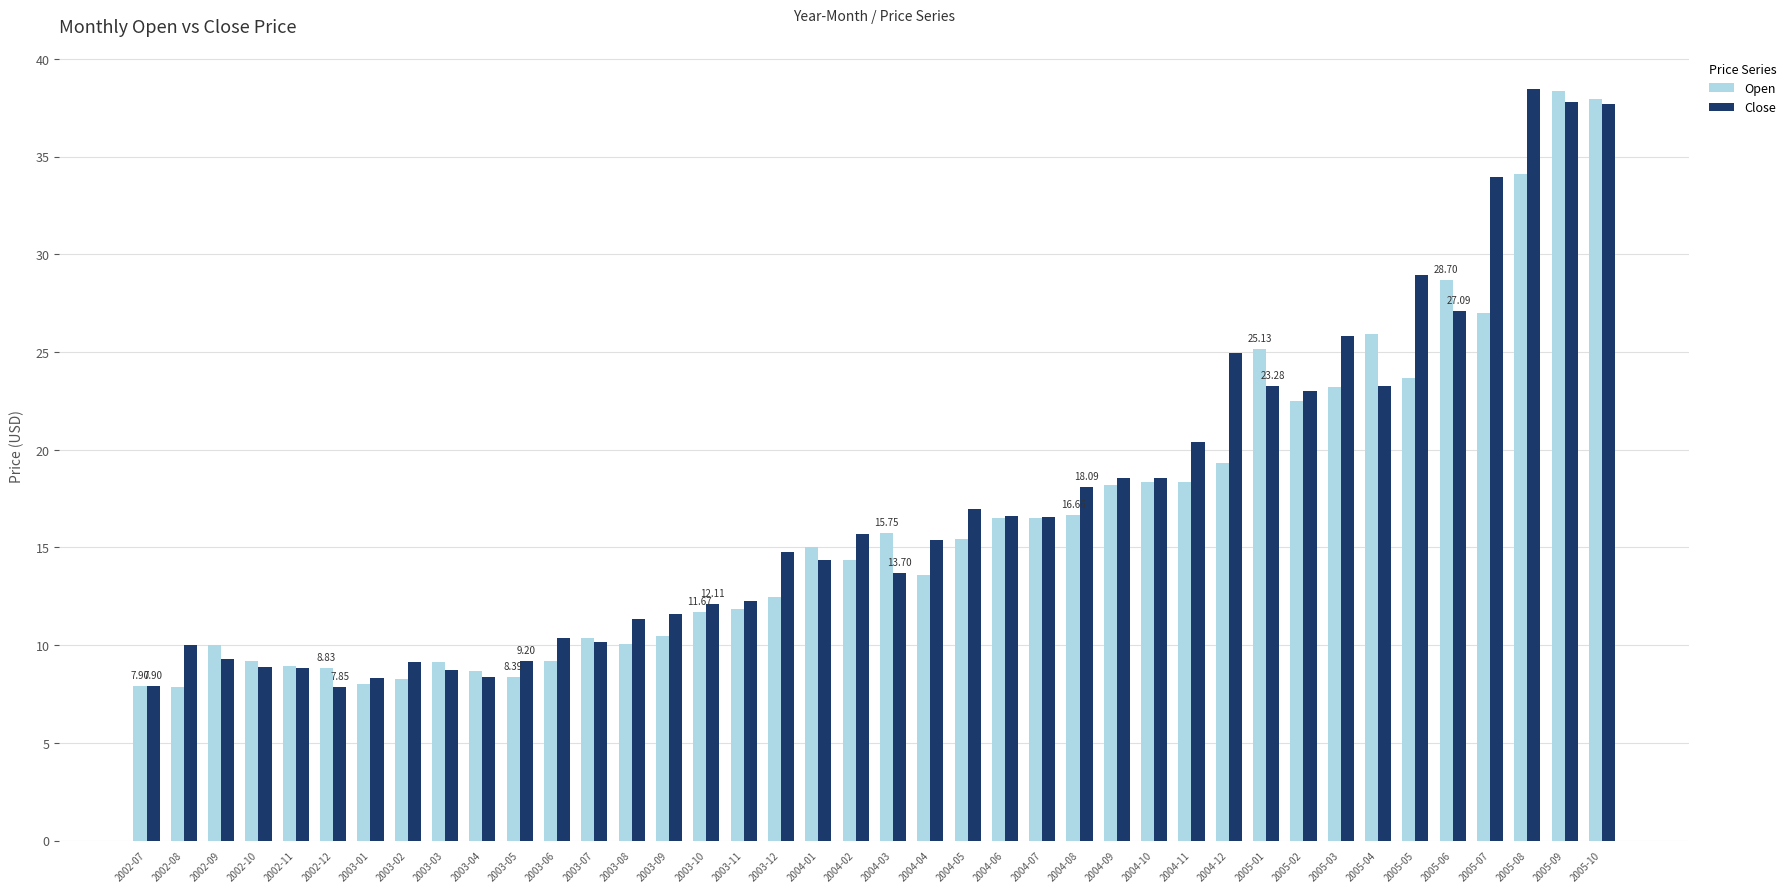

At how many categories does at least one series exceed 14?

23